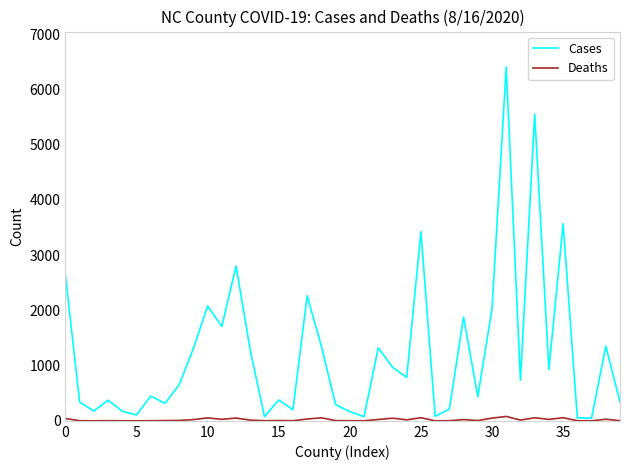

Rank the series by their average value, from highest to lowest.

Cases, Deaths